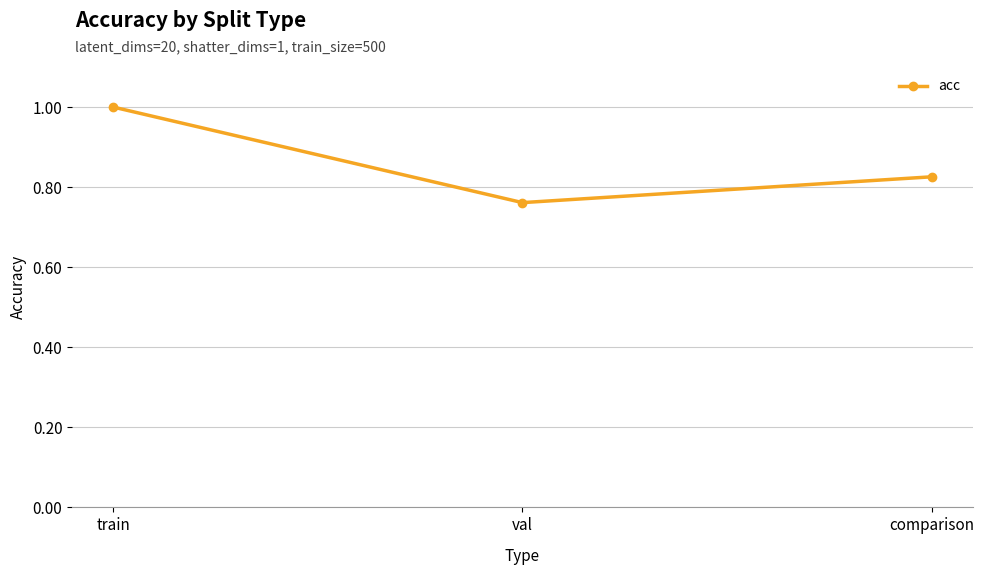

What is the average value?

0.9